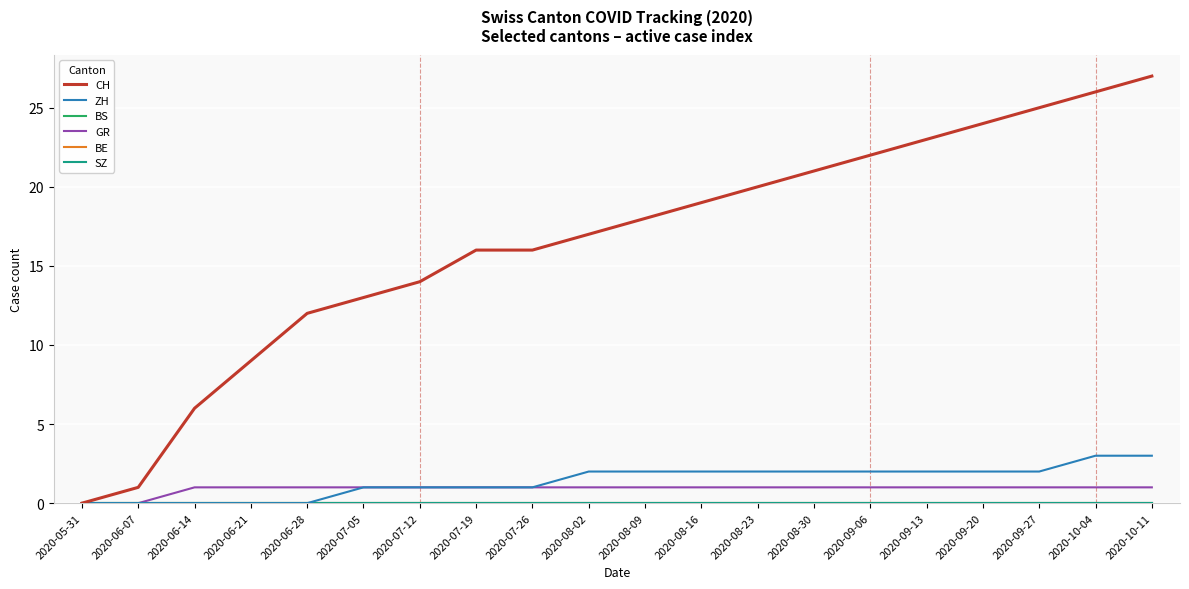

Where does the ZH series first go above 2?

2020-10-04